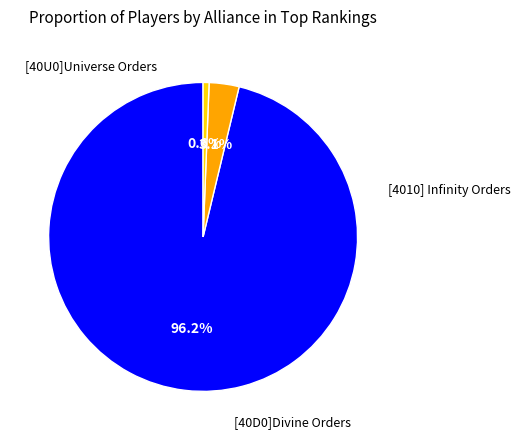

Which slice is the largest?

[40U0]Universe Orders